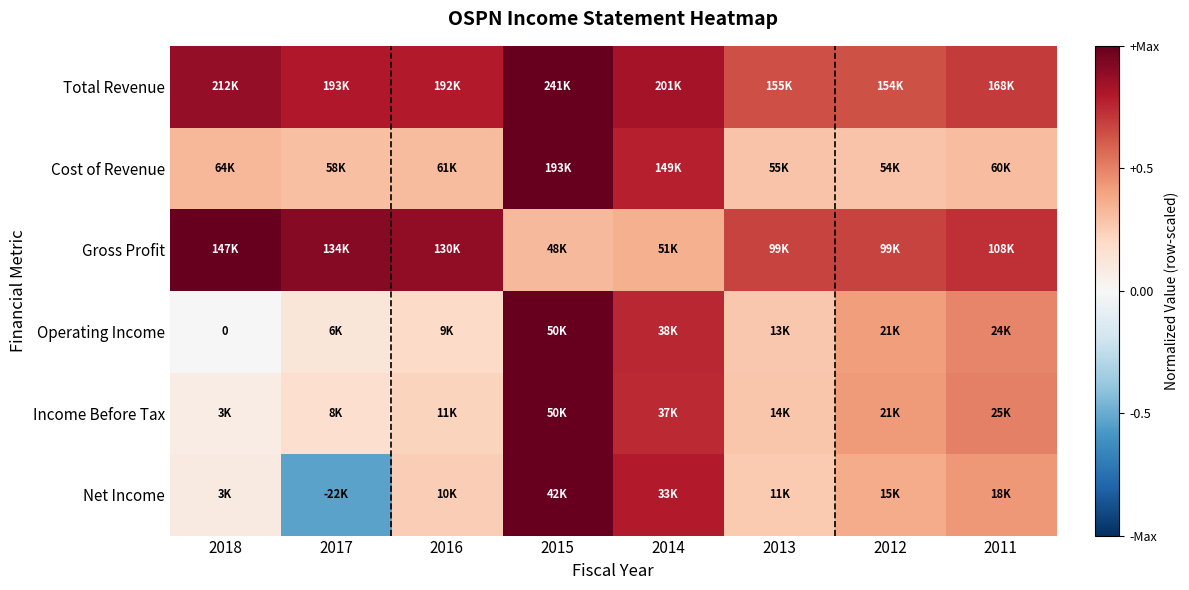

What is the spread (max minus min) of values at 2012?

0.4